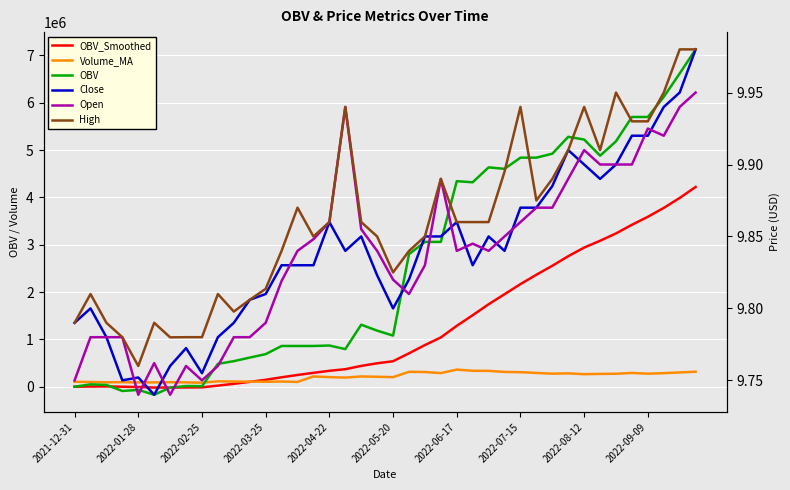

How many lines are shown in the chart?

6